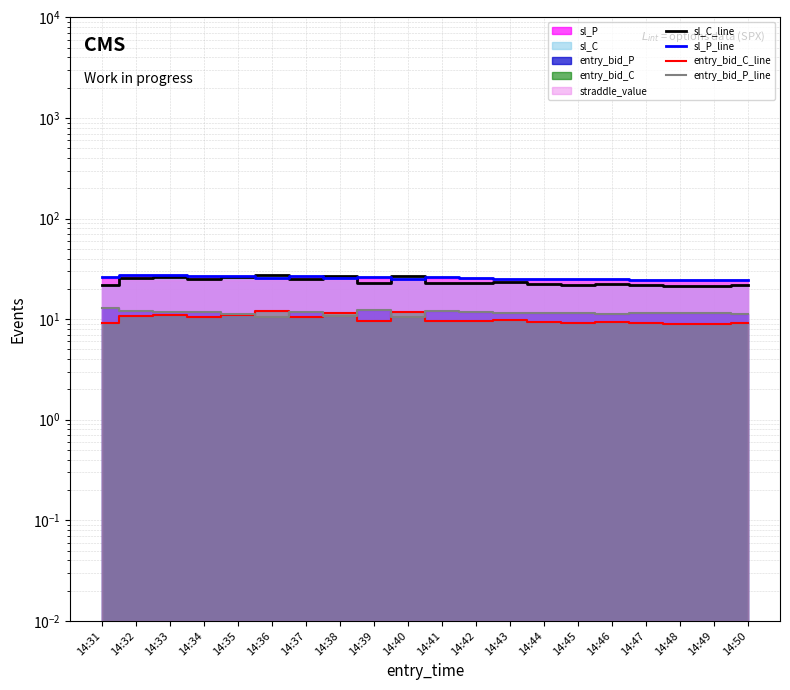

What value does the entry_bid_C_line series have at 14:38?

11.6